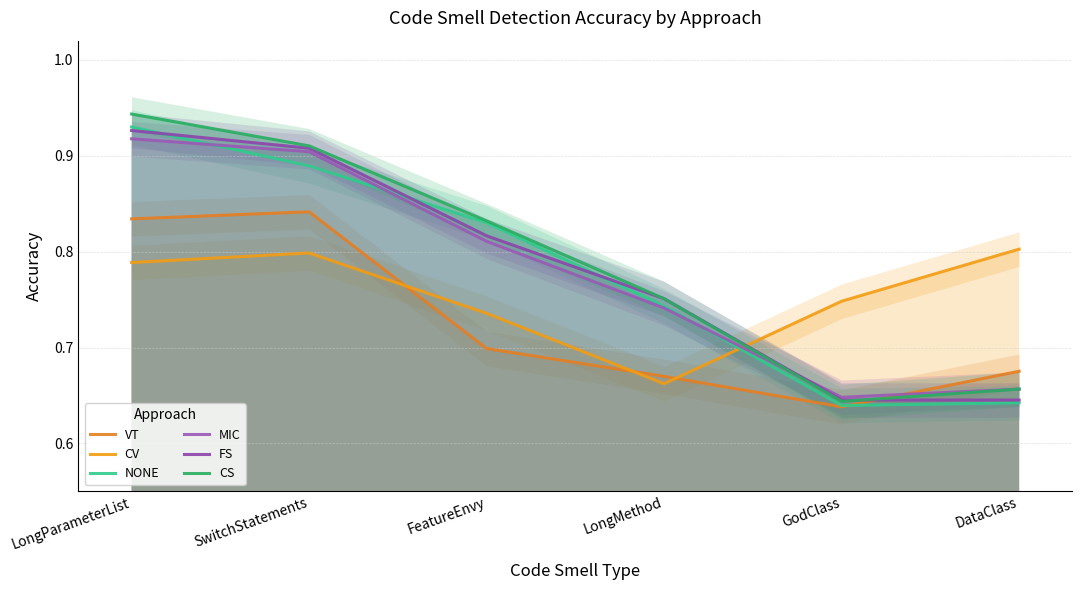

Is this an area chart (filled region under the line)?

No